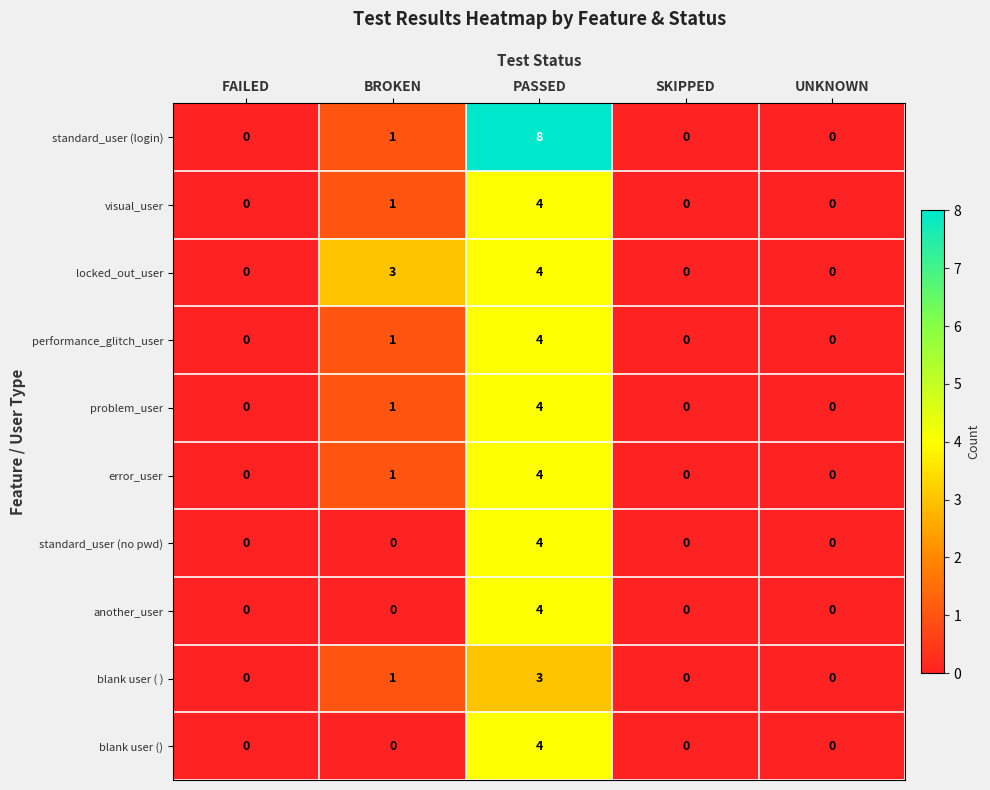

The value of error_user at UNKNOWN is 0. True or false?

True